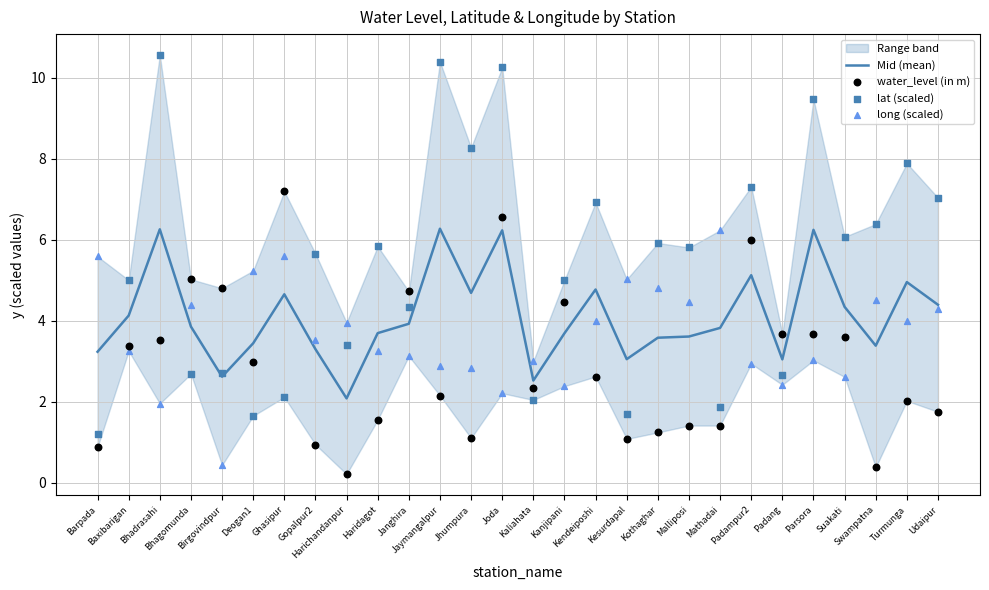

What is the total value across all series at Barpada?

10.9